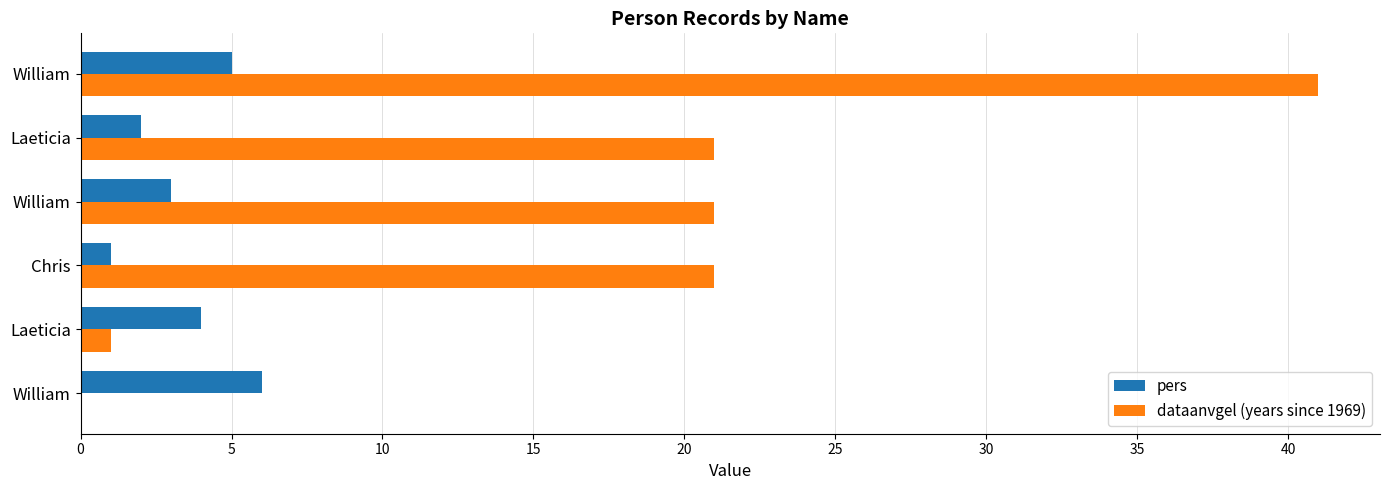

How many data points does each series have?

6